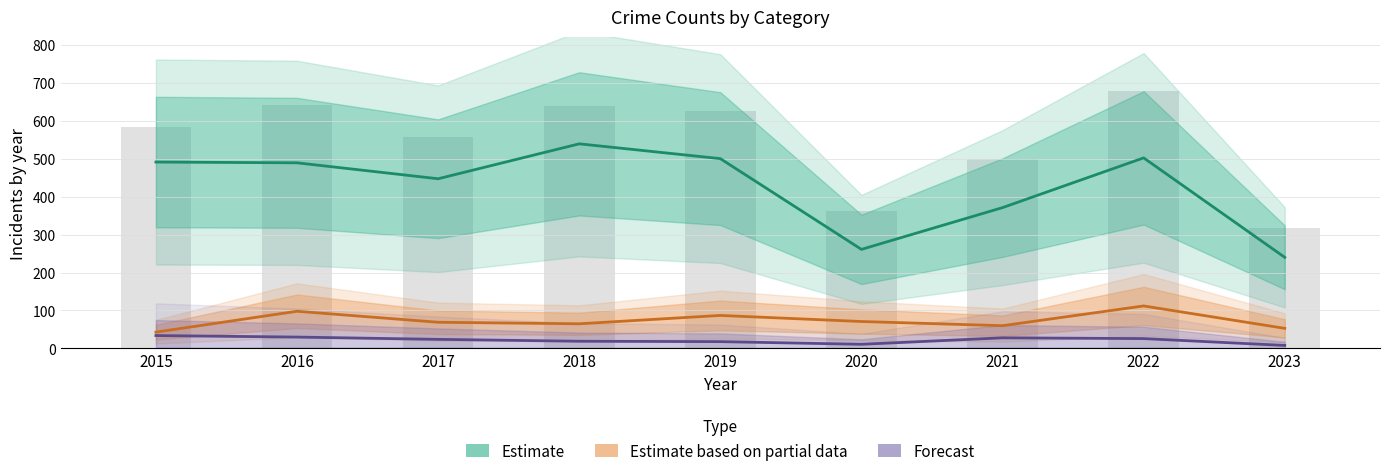

Reading right to left, transcribe all the data shown in this chart.

Theft (Estimate): 240	502	371	261	500	539	447	489	491
Motor Vehicle Theft (Partial): 53	112	60	71	87	65	69	98	43
Burglary+Robbery (Forecast): 8	26	28	11	18	19	24	30	34